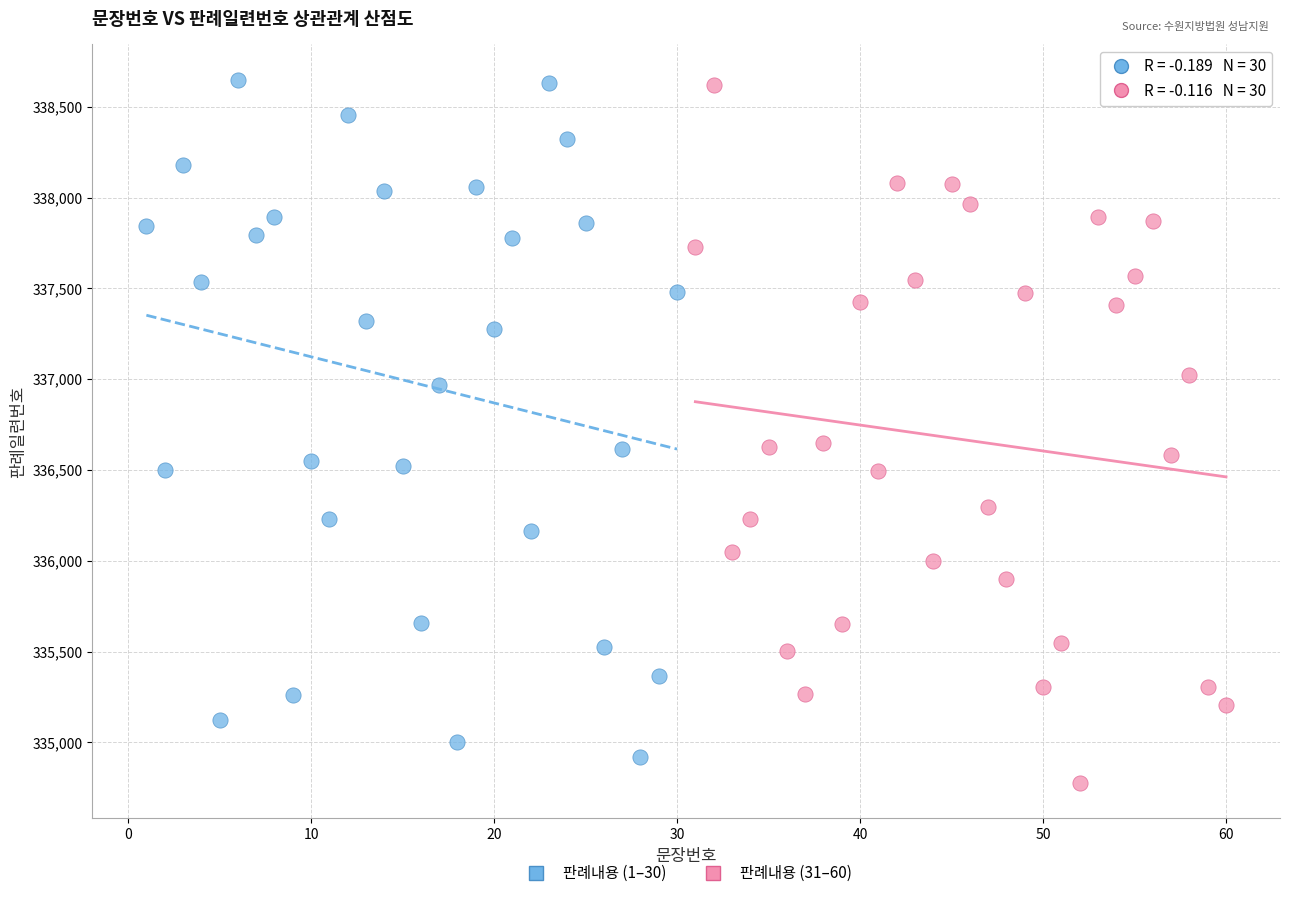

What are all the series names shown in the legend?

판례내용 (1–30), 판례내용 (31–60)